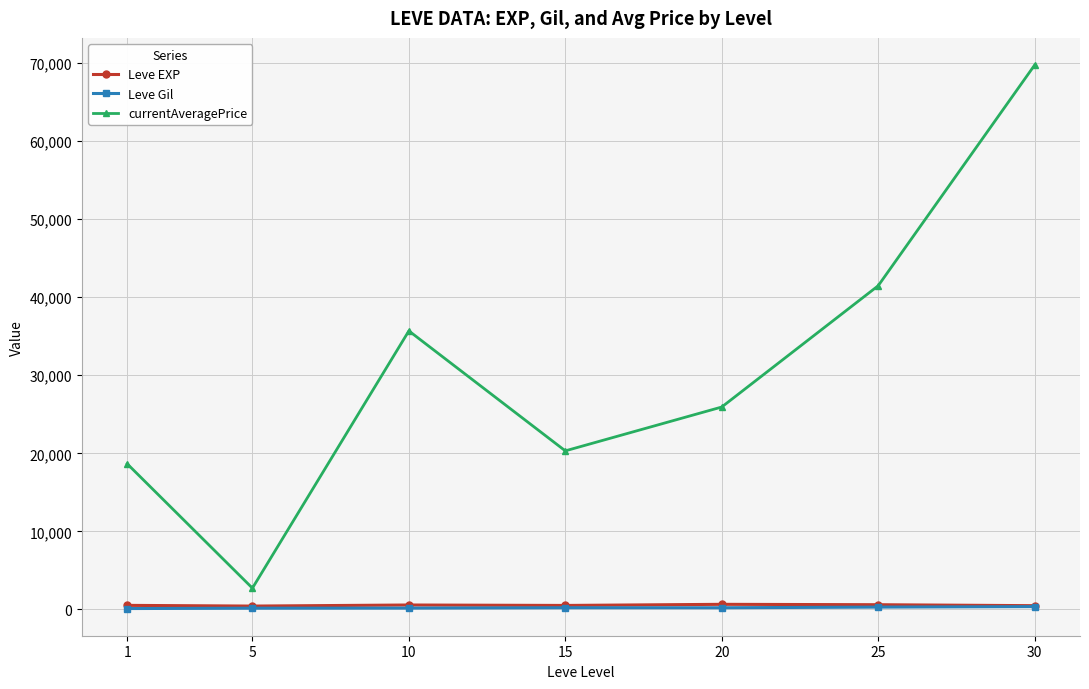

What is the value of the currentAveragePrice point at the 7th from the left?

69751.5